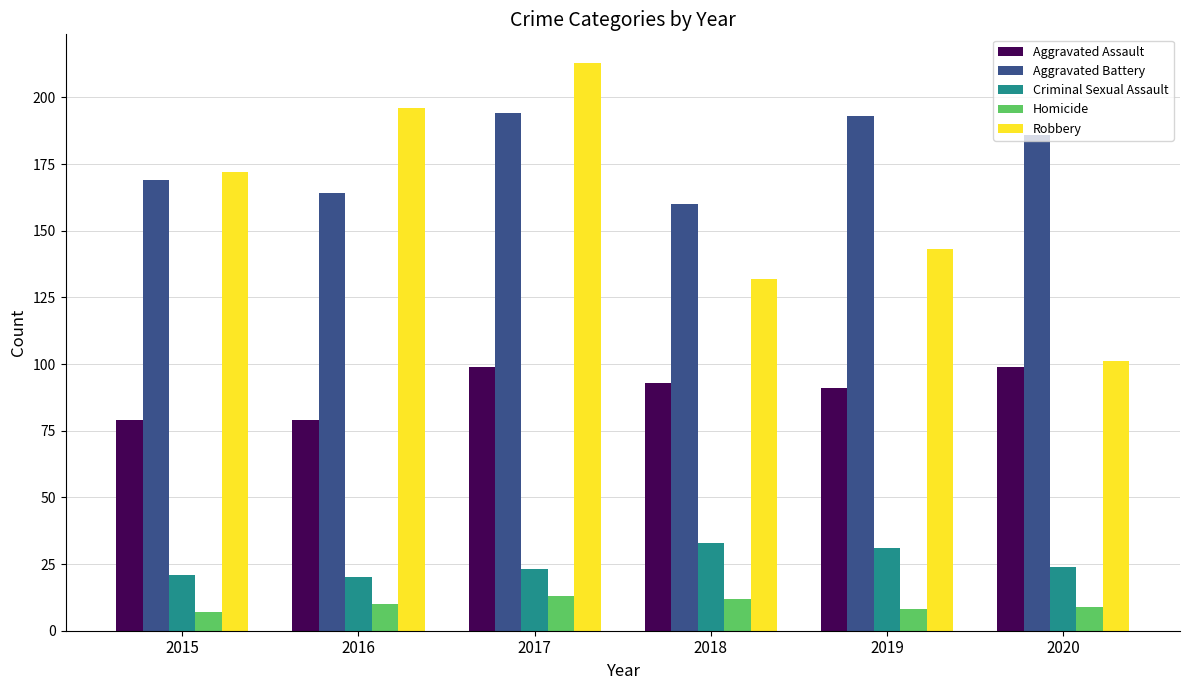

List the series in order of their peak value, highest first.

Robbery, Aggravated Battery, Aggravated Assault, Criminal Sexual Assault, Homicide